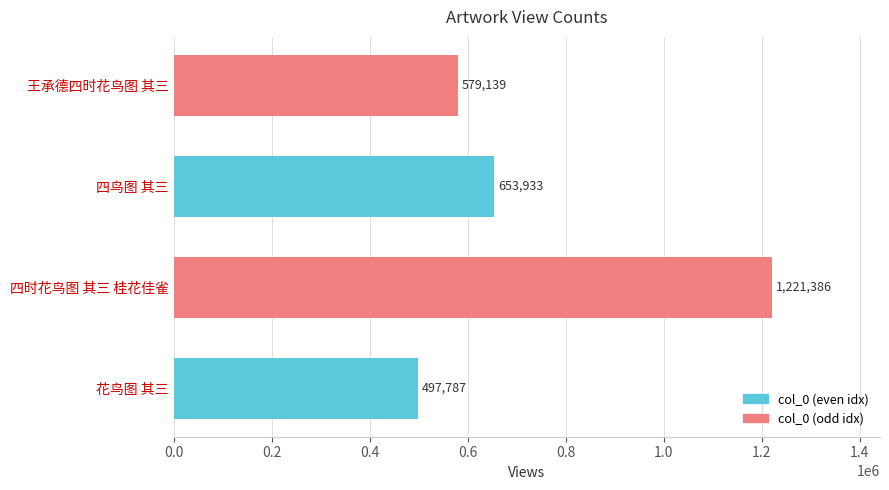

The value at 四鸟图 其三 is 653933. True or false?

True